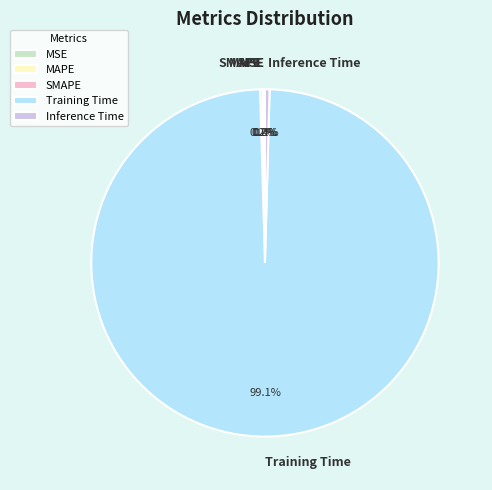

Which category has the biggest portion of the pie?

Training Time